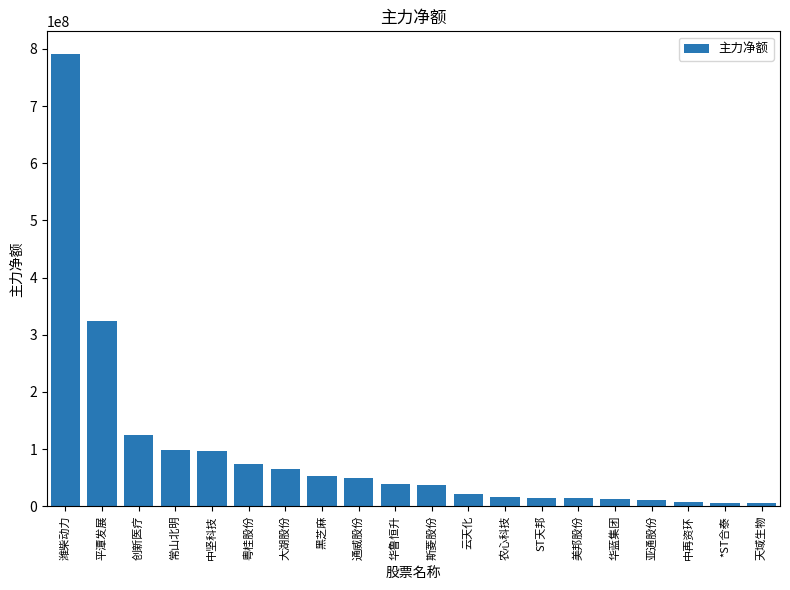

What is the sum of all values?

1857420411